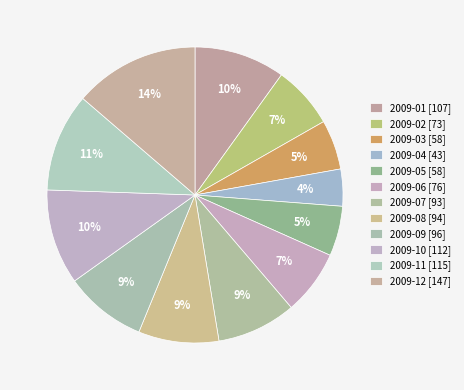

Does 2009-02 account for over 50% of the chart?

No